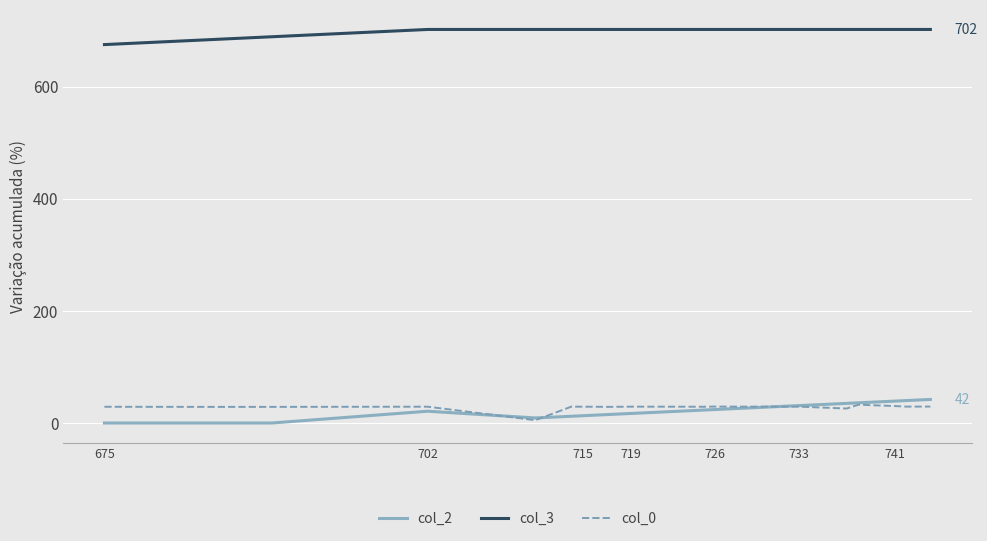

True or false: col_2 and col_3 cross at least once.

False